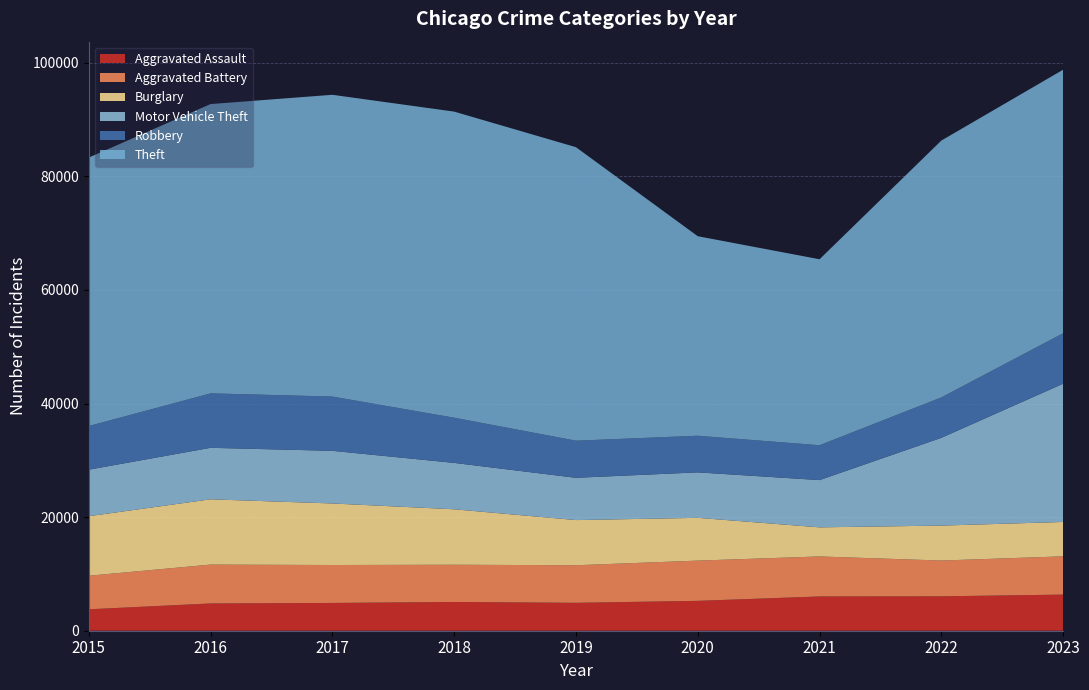

Reading left to right, what are all the values shown in this chart?

Aggravated Assault: 3775	4800	4892	5063	4914	5260	6034	6059	6361
Aggravated Battery: 5908	6843	6678	6555	6613	7083	7044	6297	6735
Burglary: 10478	11492	10834	9761	7952	7530	5120	6153	6049
Motor Vehicle Theft: 8190	9065	9267	8166	7440	8004	8319	15449	24341
Robbery: 7684	9588	9557	7958	6540	6450	6138	7117	8887
Theft: 47269	50934	53126	53890	51670	35130	32744	45218	46395